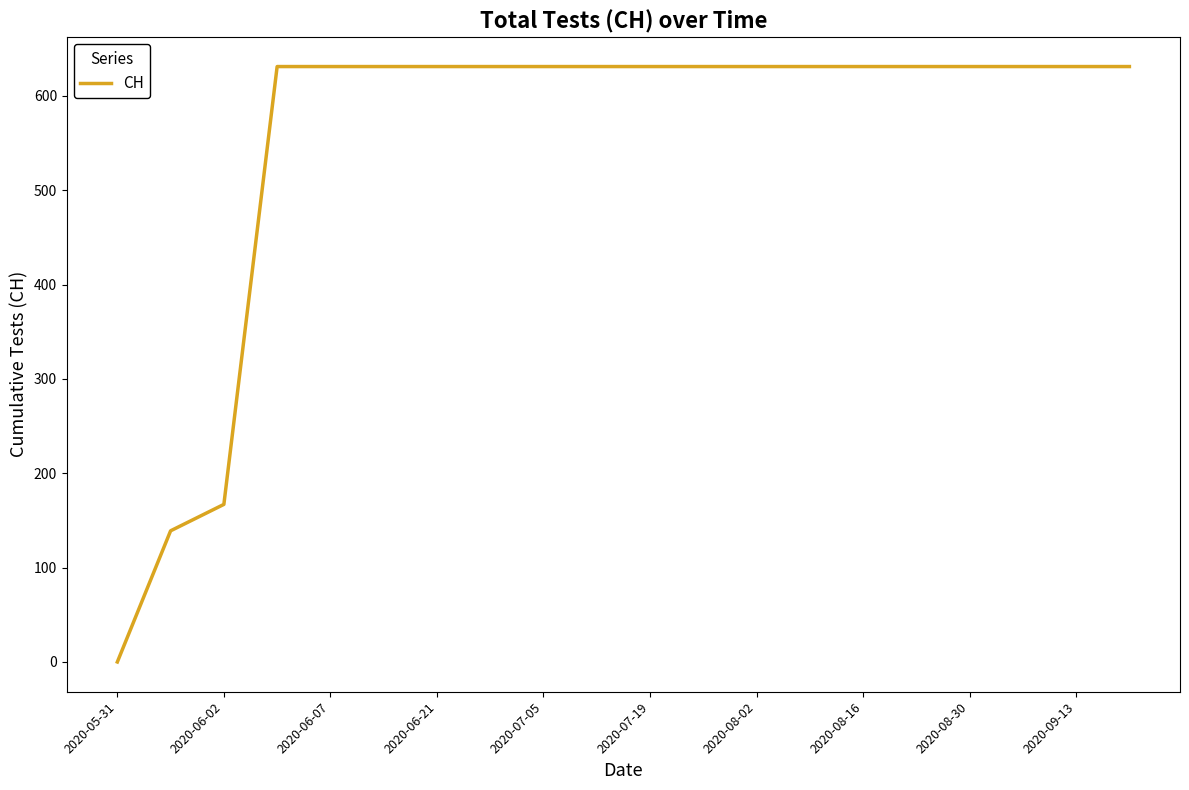

What is the difference between the maximum and minimum values?

631